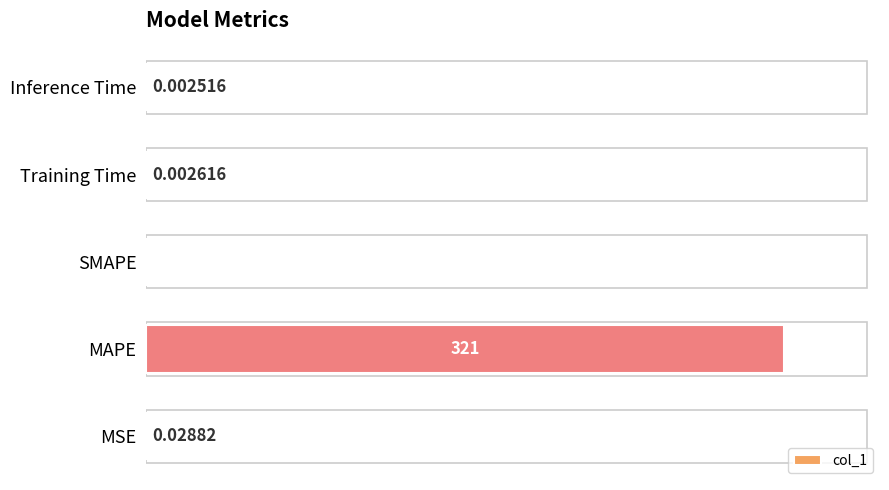

Where is the data nearest to the value 160?

MSE